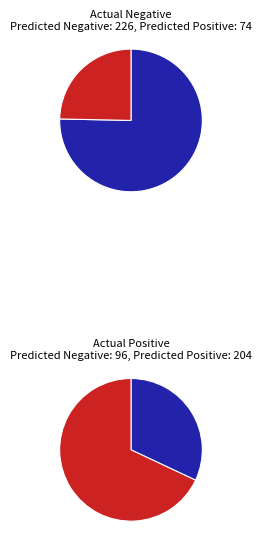

How many slices are in this pie chart?

2